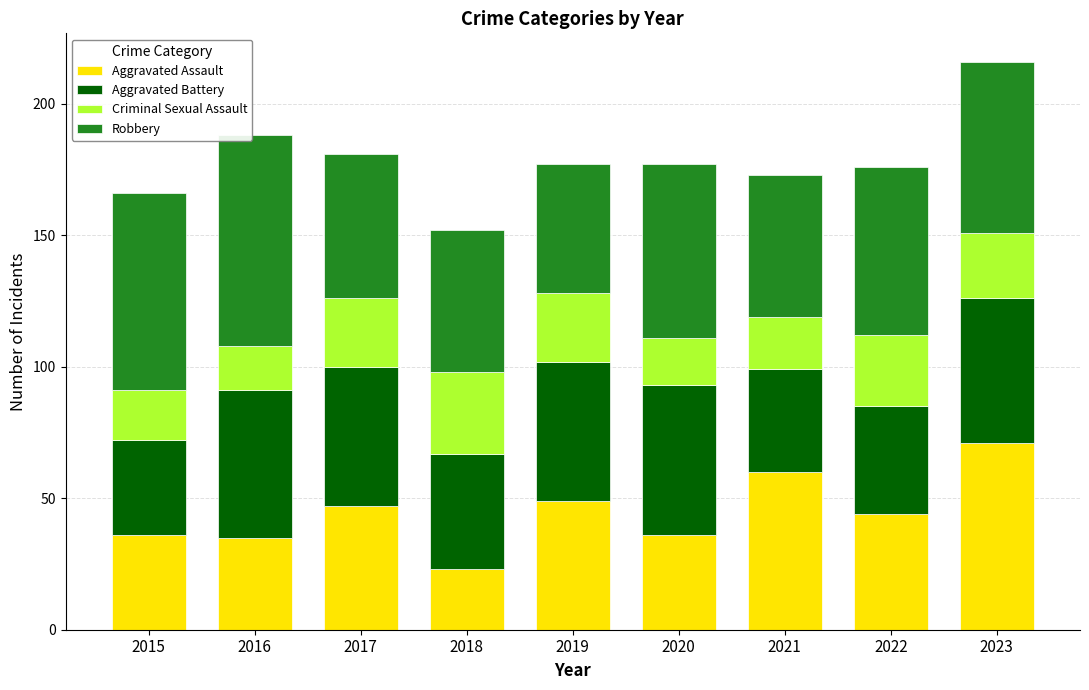

What is the sum of all Aggravated Assault values?

401